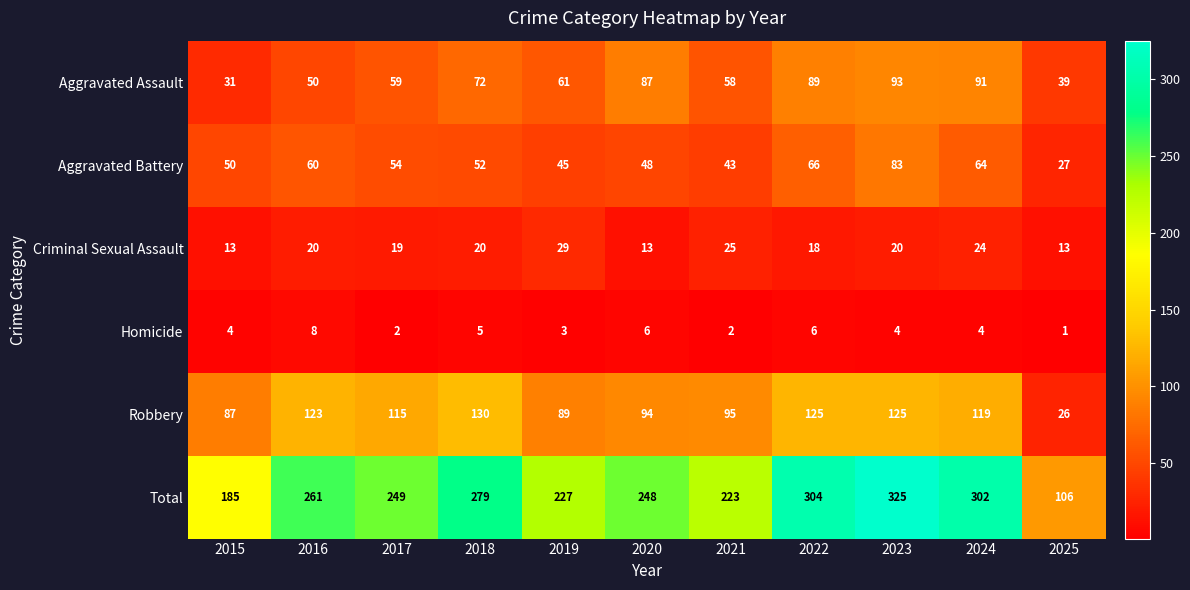

Is it true that Homicide equals 3 at 2019?

True